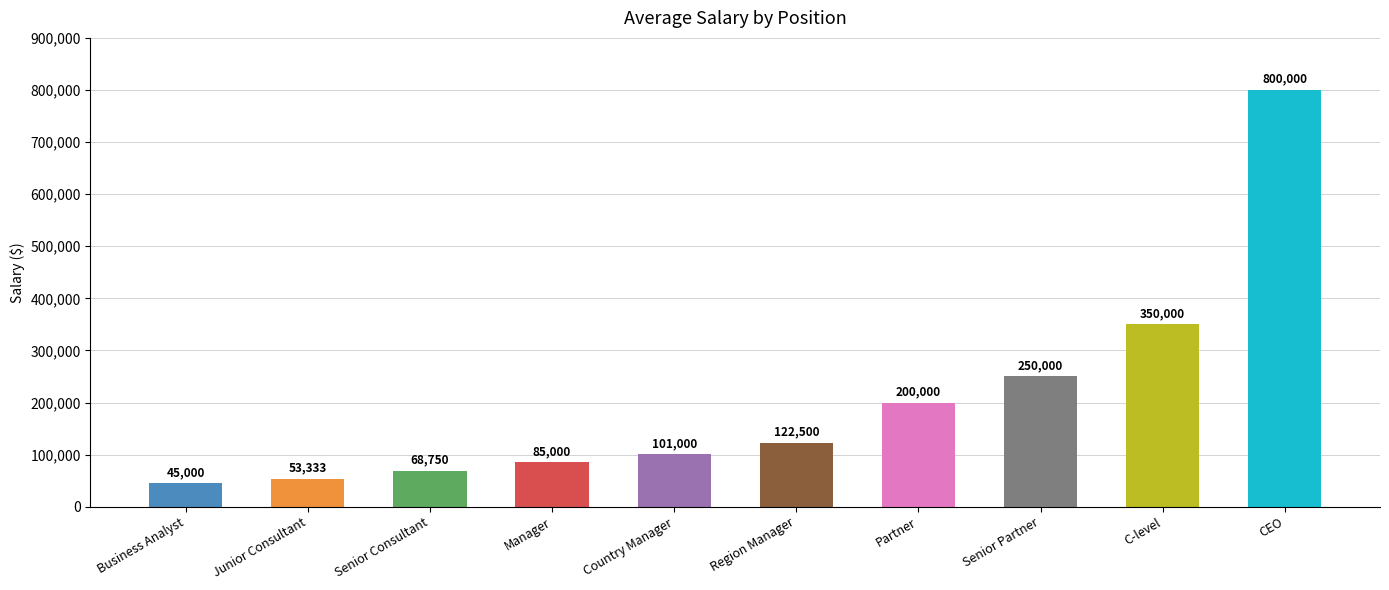

Does the chart contain any negative values?

No